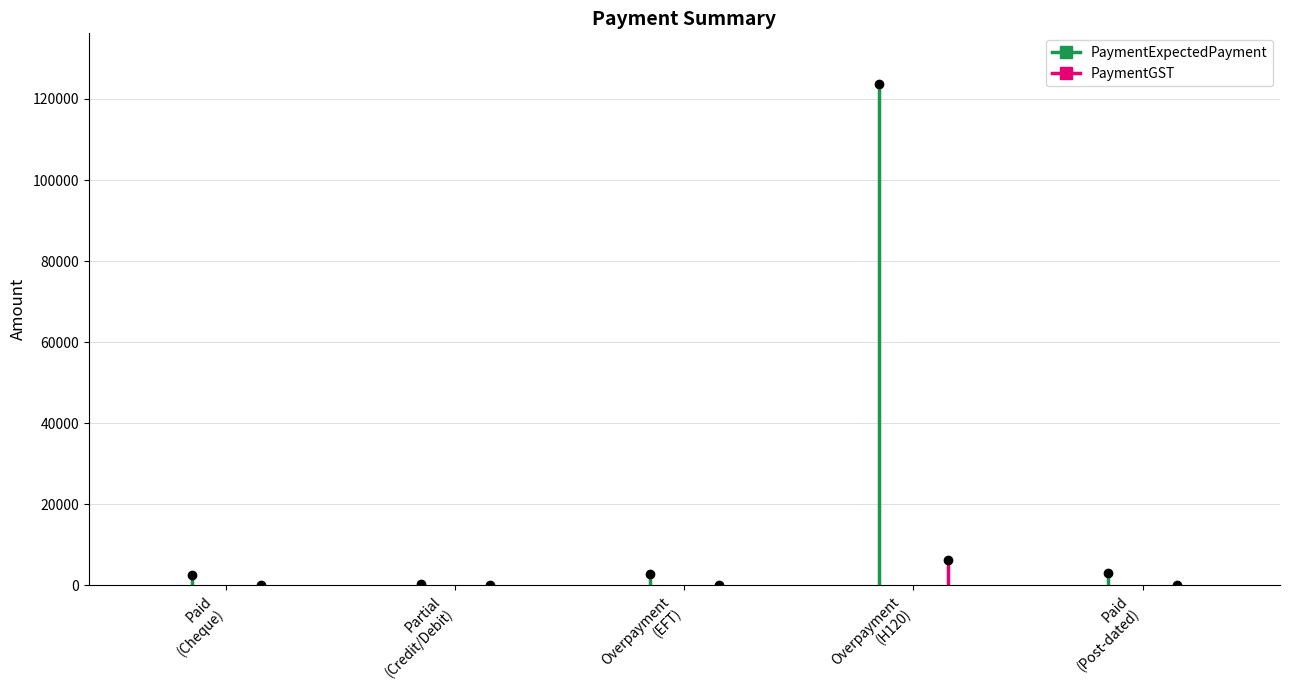

What is the difference between the PaymentGST values at Partial
(Credit/Debit) and Paid
(Cheque)?

125